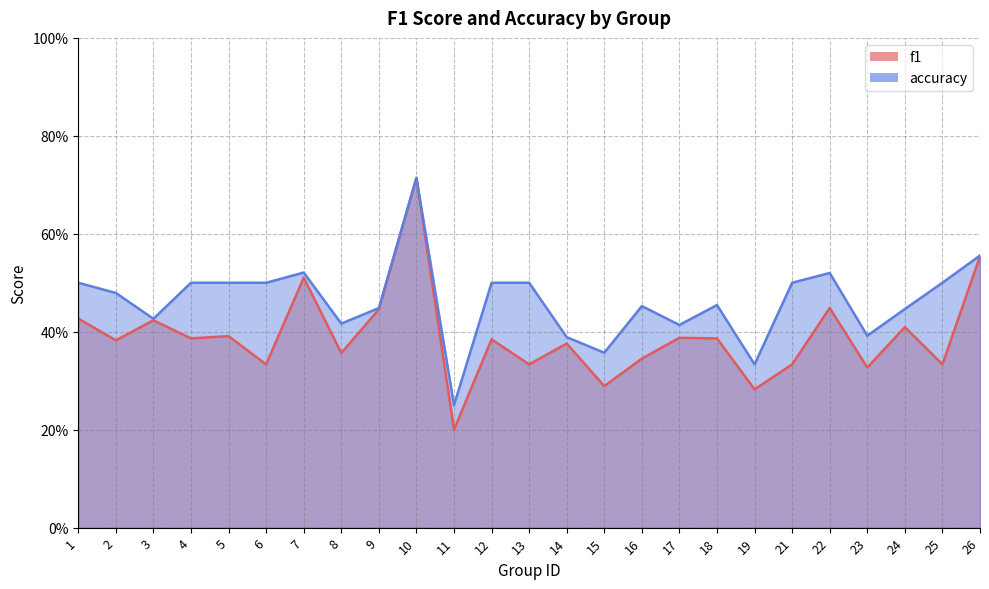

Where is f1 nearest to the value 0?

11